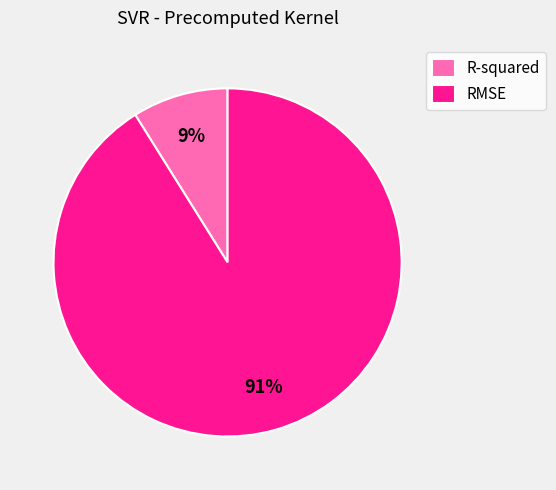

To the nearest percent, what is the difference between the largest and smallest slice percentages?

82%